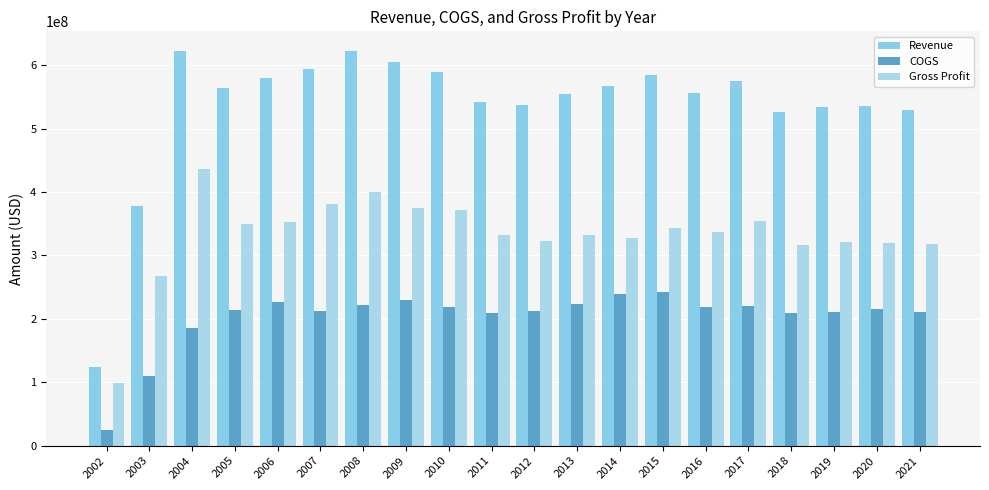

Are the bars grouped side by side (vs. stacked)?

Yes